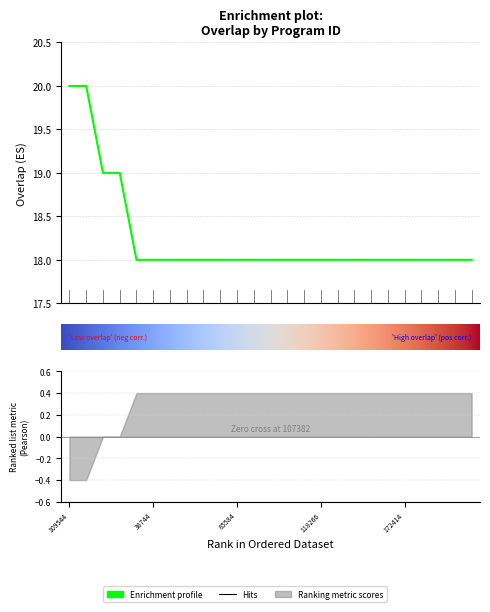

What is the sum of all values?

456